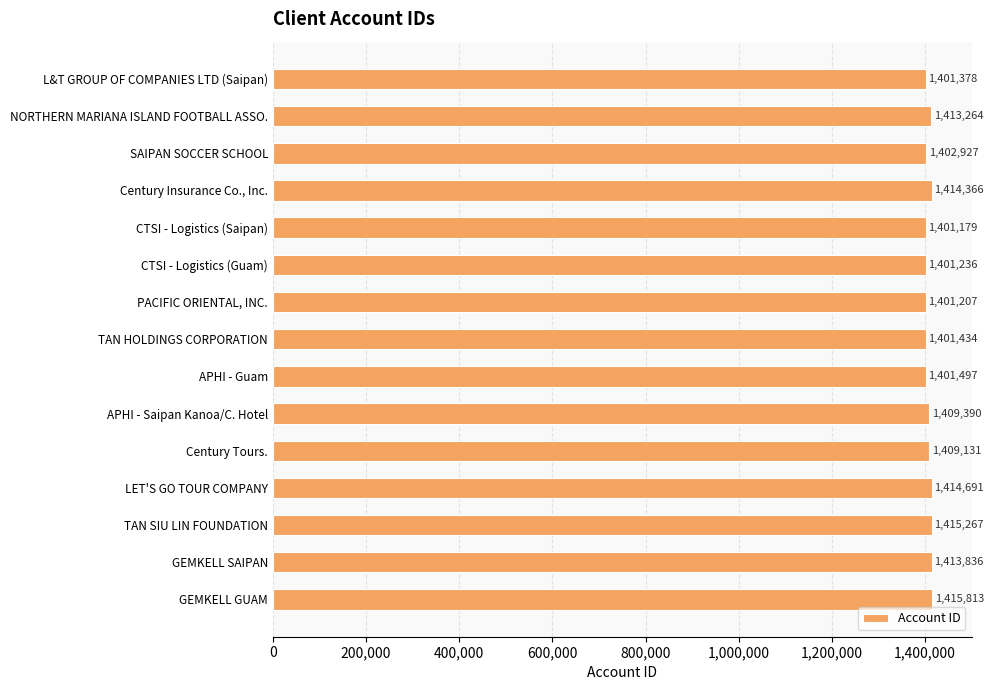

The chart shows a value of 582945 at NORTHERN MARIANA ISLAND FOOTBALL ASSO.. True or false?

False